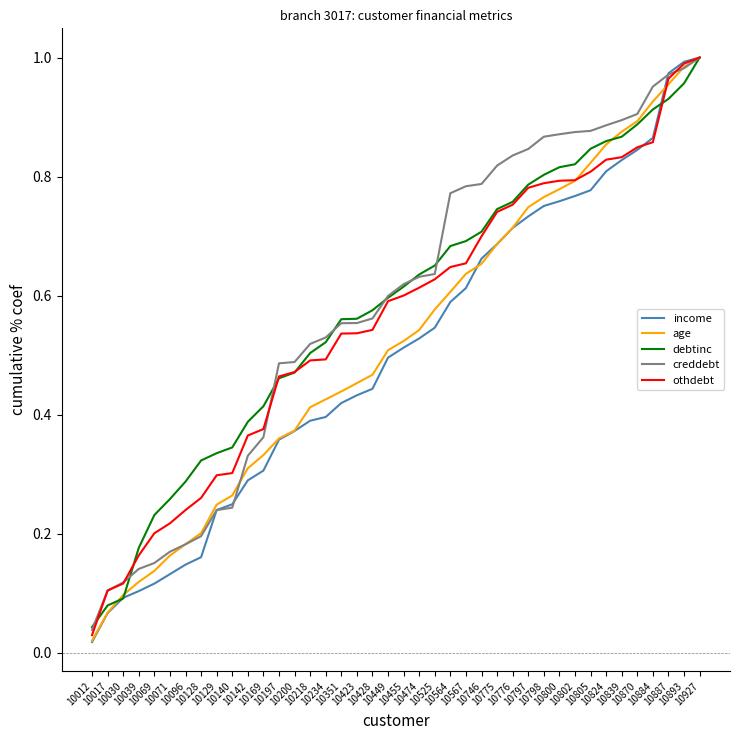

Which series has the widest spread of values?

income